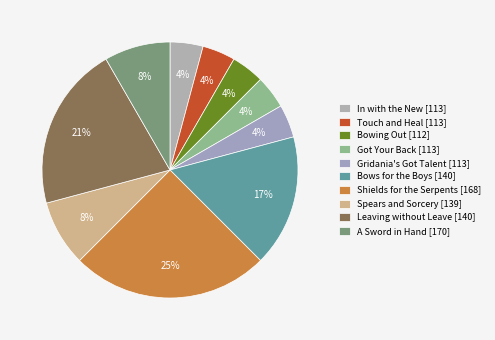

True or false: Shields for the Serpents accounts for 25% of the total.

True